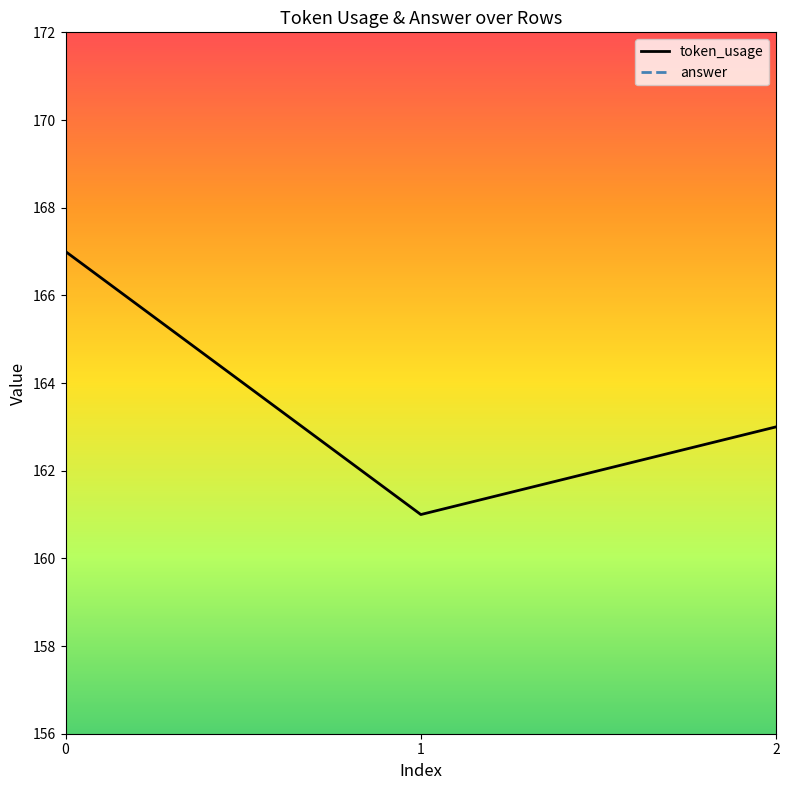

Is it true that the value at 2 is 288?

False